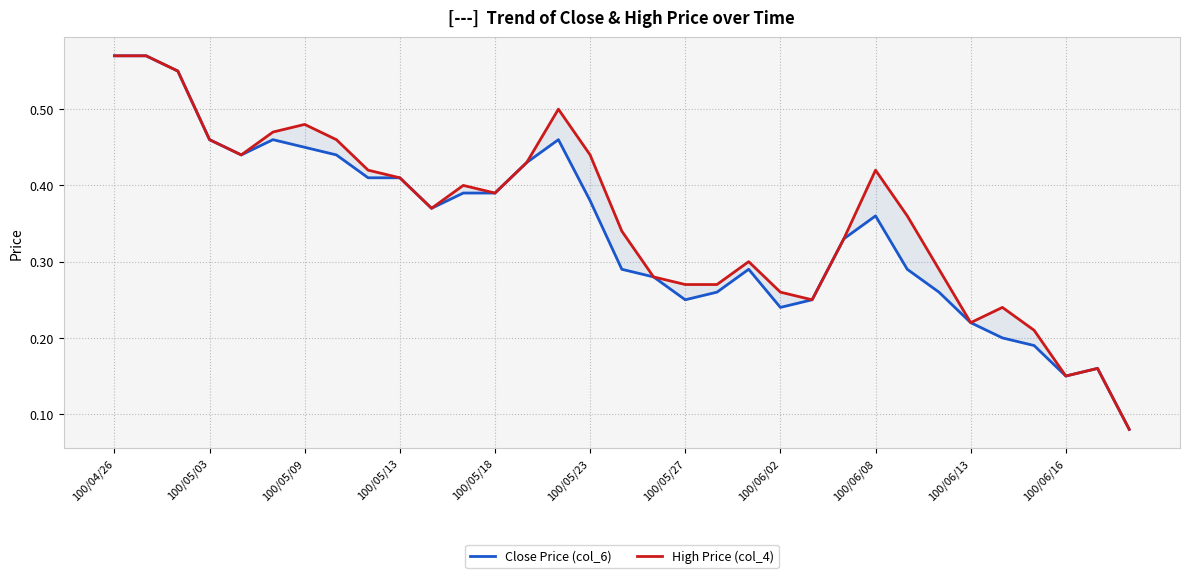

True or false: Close Price (col_6) and High Price (col_4) intersect in this chart.

False